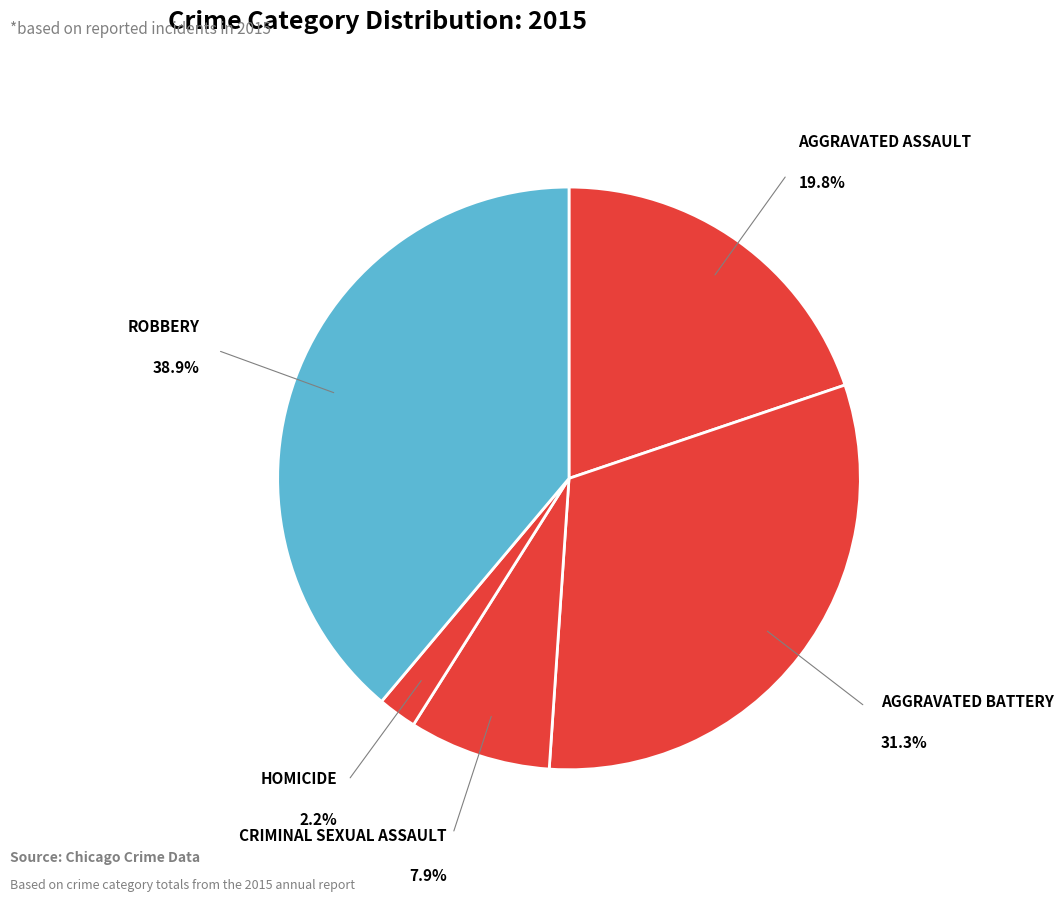

How many segments does this pie chart have?

5